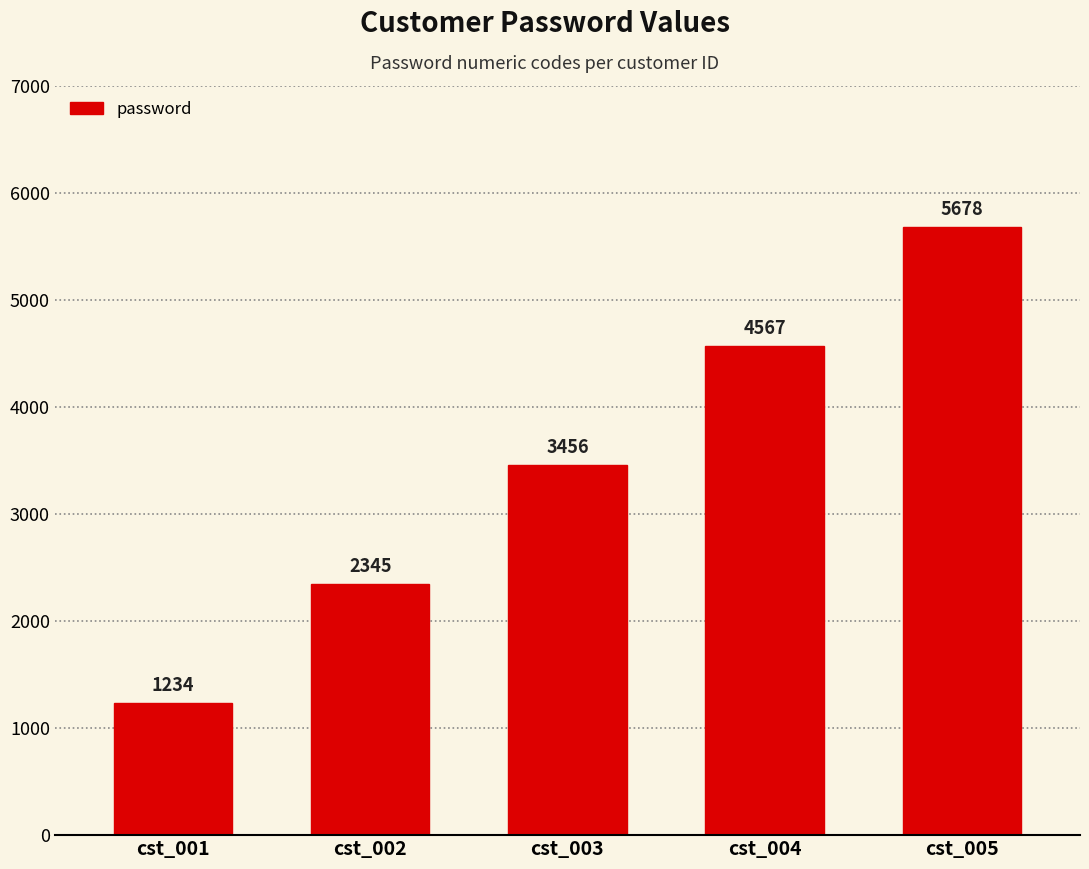

Rank the categories by value from highest to lowest.

cst_005, cst_004, cst_003, cst_002, cst_001